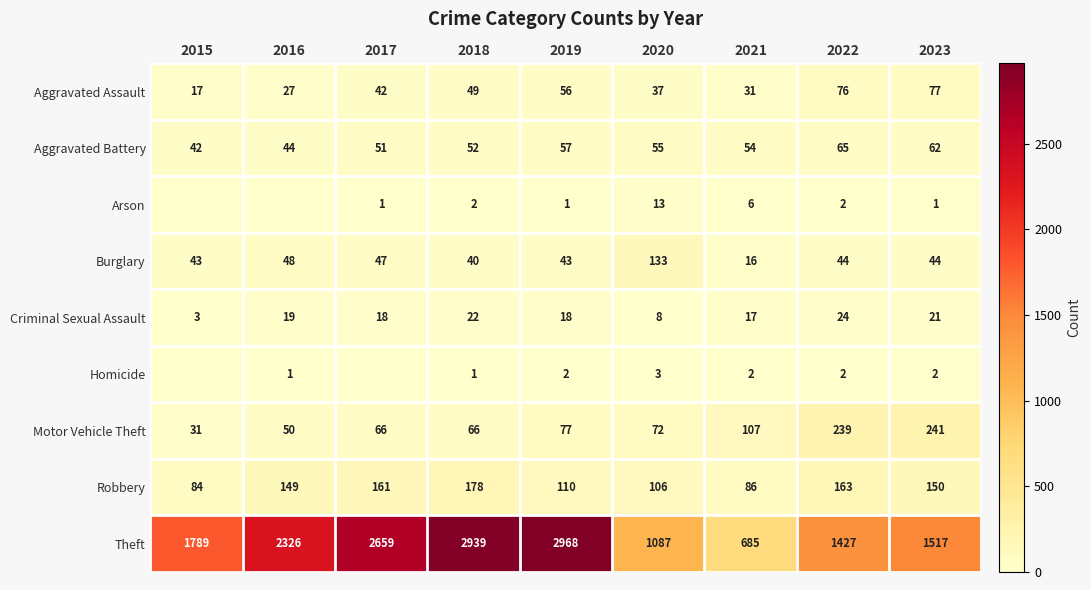

What is the difference between the maximum and minimum values in the Robbery series?

94